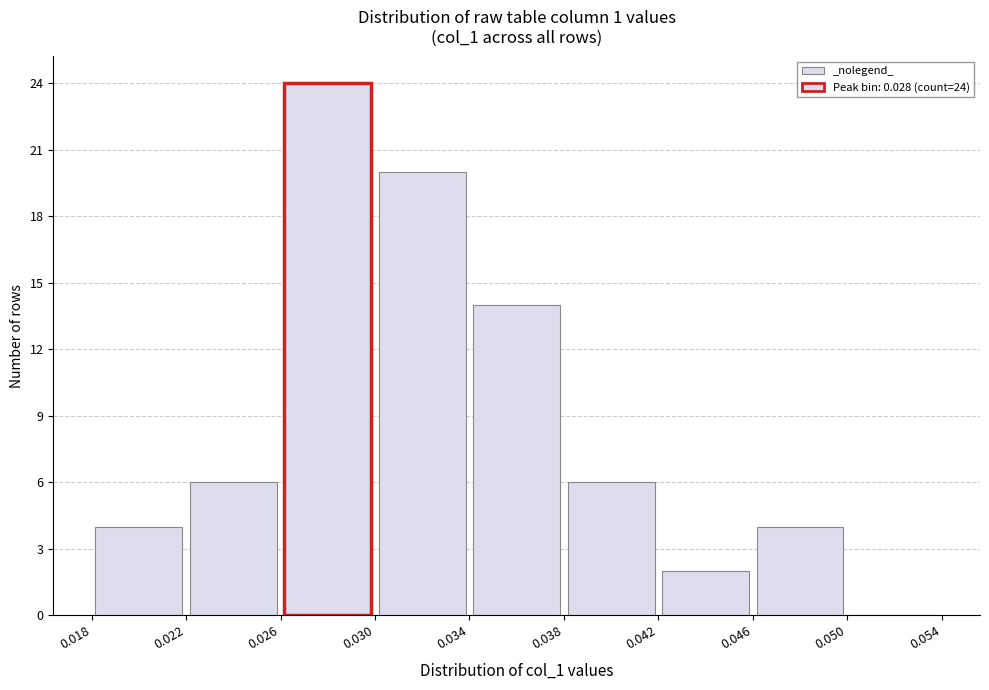

Over which range of the x-axis is the bar tallest?

0.026 to 0.030